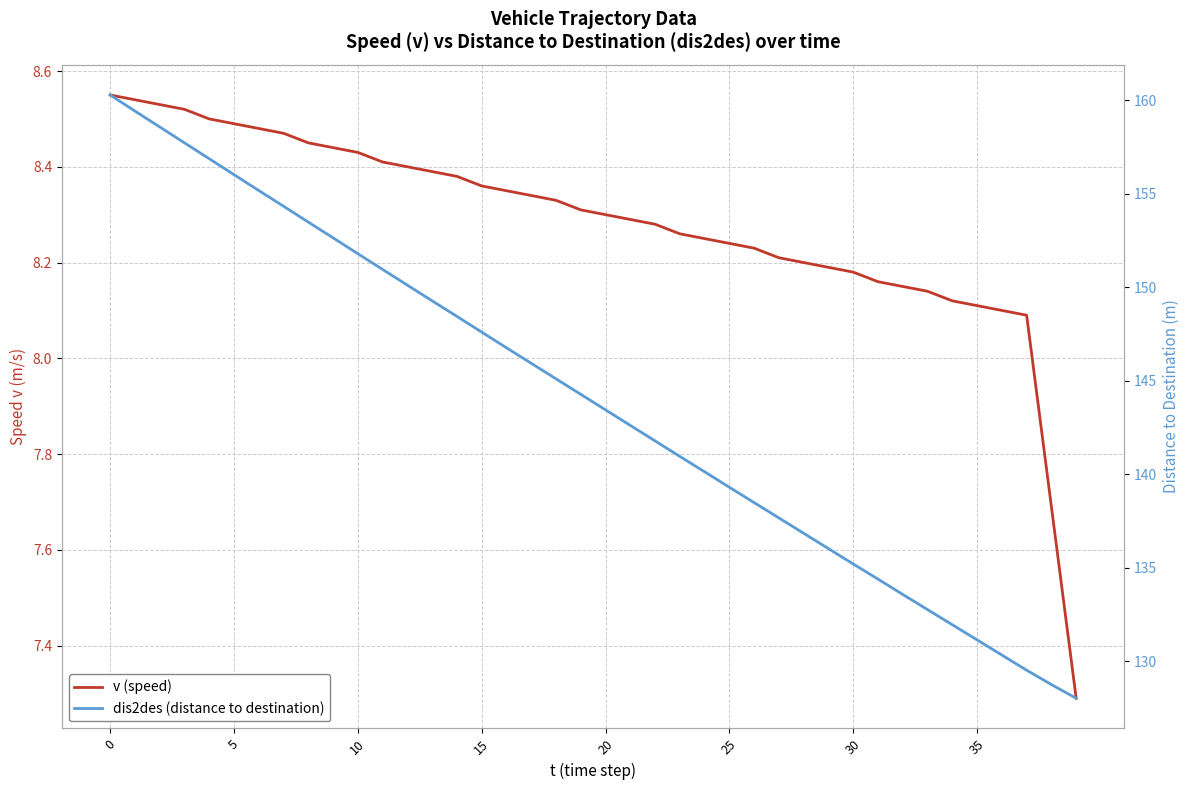

True or false: v (speed) and dis2des (distance to destination) intersect in this chart.

False